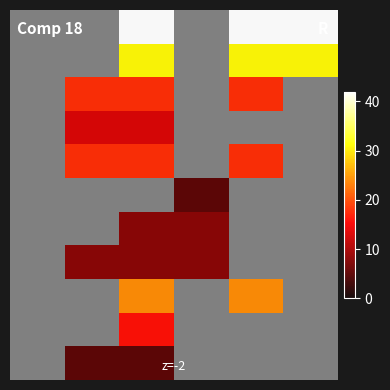

How many series are shown in this chart?

11